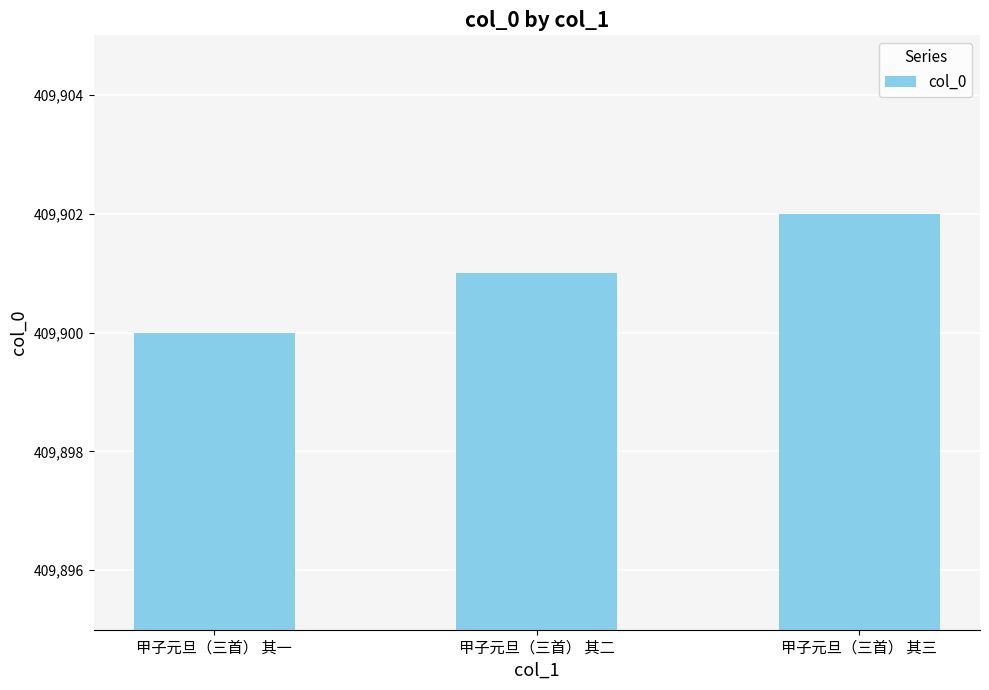

What is the approximate value at 甲子元旦（三首） 其三?

409902